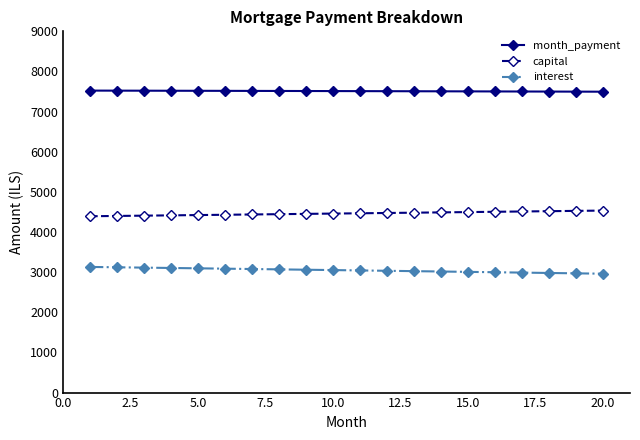

True or false: month_payment and capital cross at least once.

False